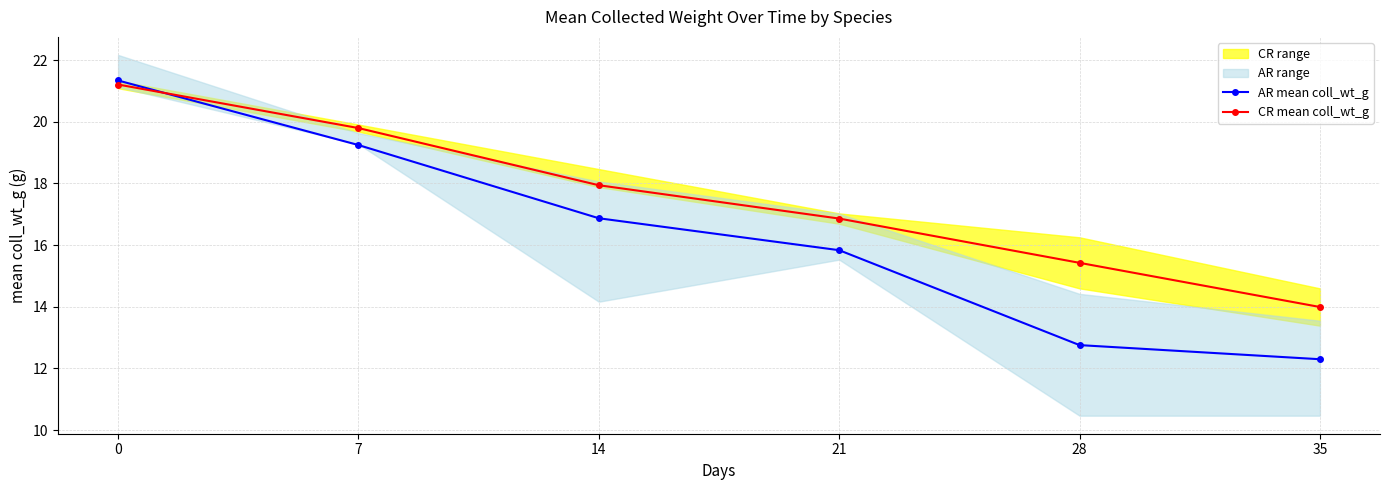

How many intersections are there between AR mean coll_wt_g and CR mean coll_wt_g?

1